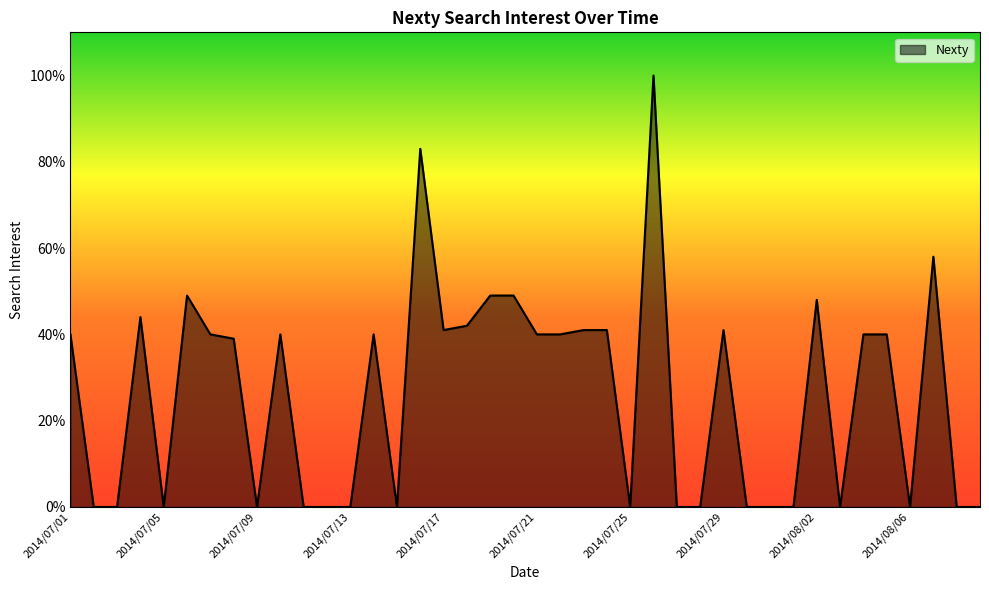

What is the difference between the maximum and minimum values?

100